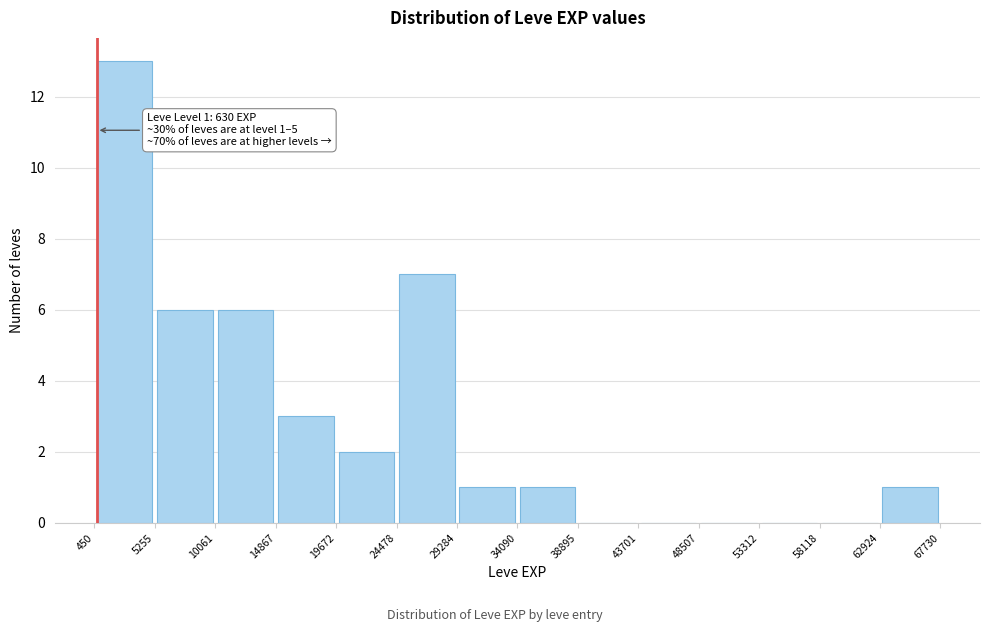

Over which range of the x-axis is the bar tallest?

450 to 5255